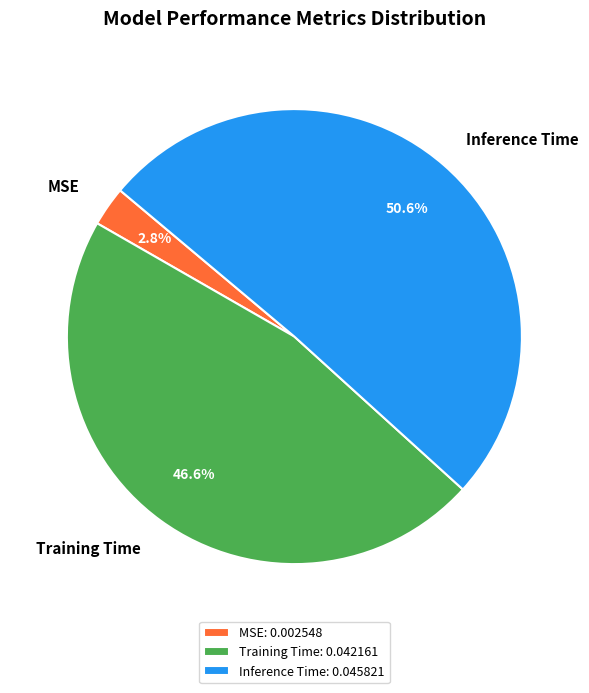

Combined, do Inference Time and Training Time account for over 50%?

Yes